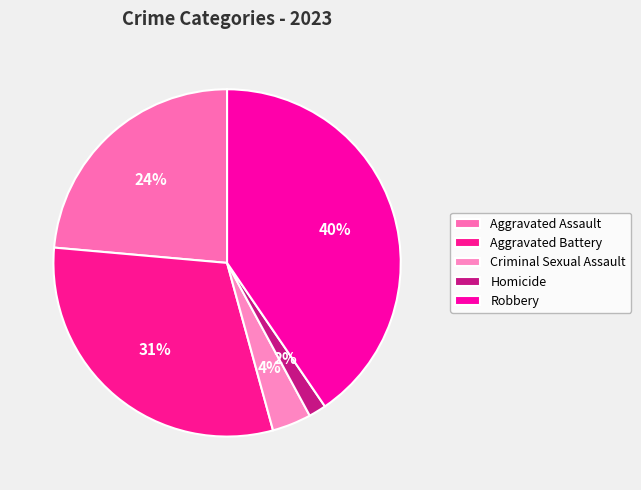

Between Criminal Sexual Assault and Homicide, which is larger?

Criminal Sexual Assault